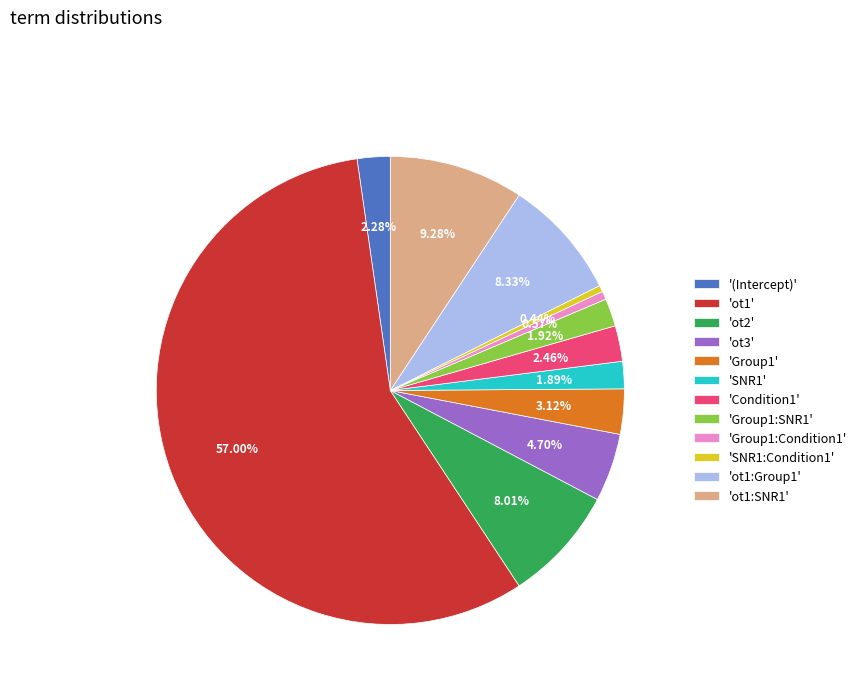

Does any single category account for the majority?

Yes